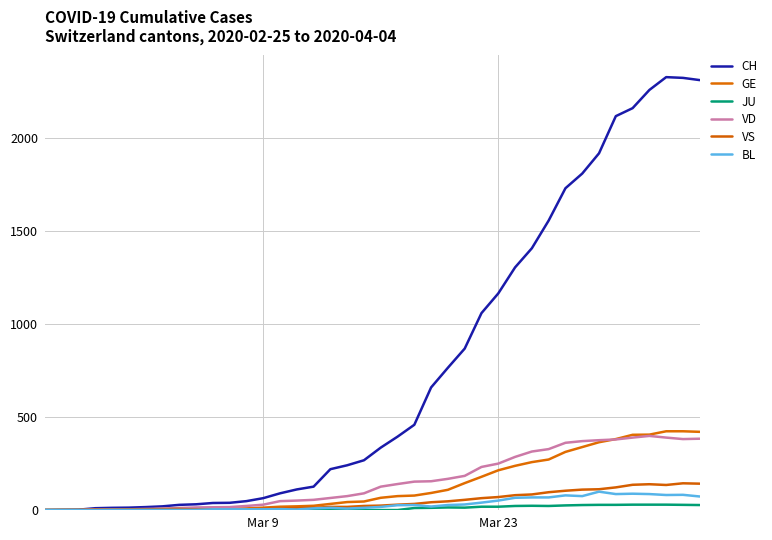

What is the average value of the VS series?

47